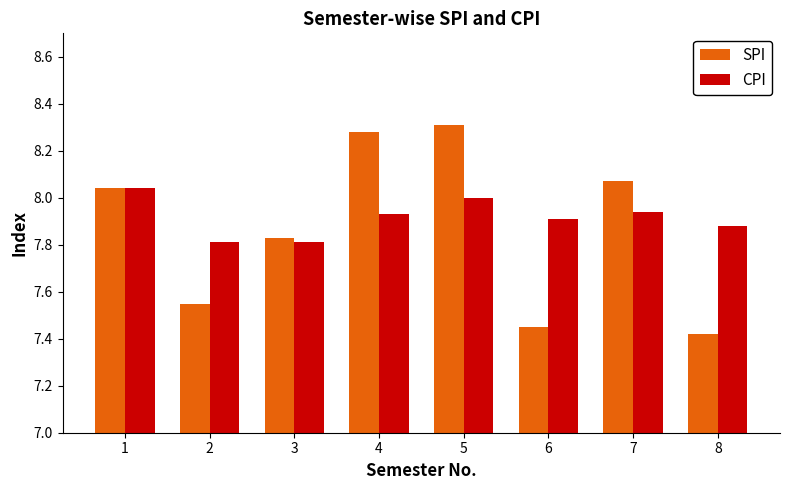

Which series has the largest total across all categories?

CPI